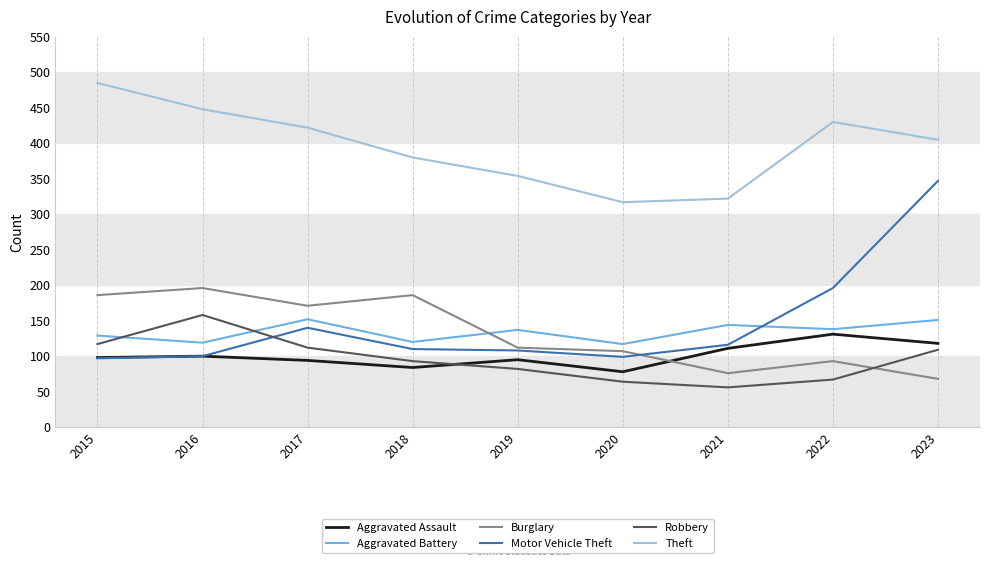

Read the Motor Vehicle Theft value at 2023.

347